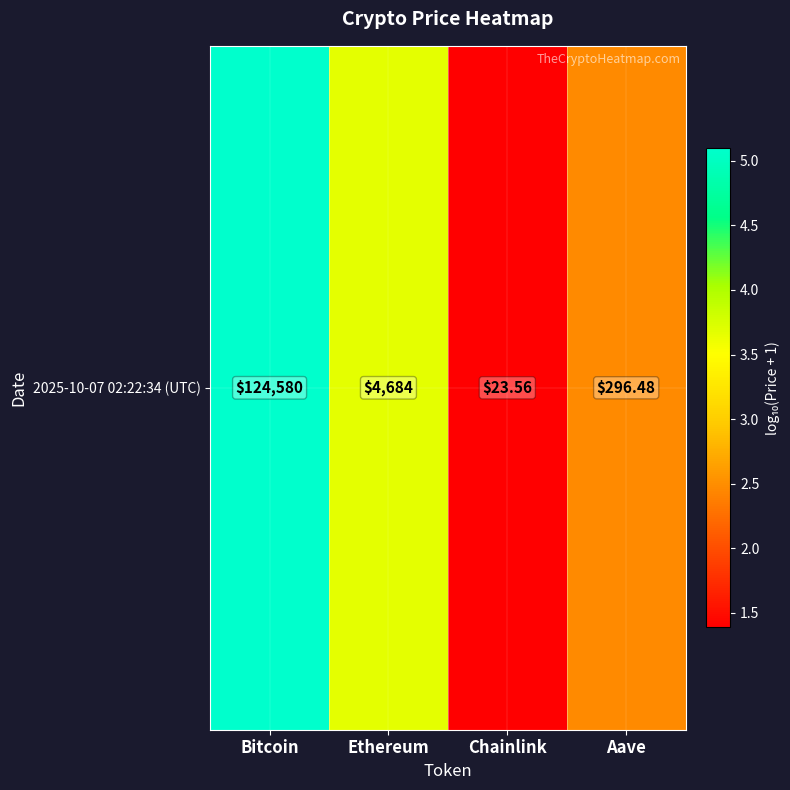

Which has a higher value, Bitcoin or Aave?

Bitcoin